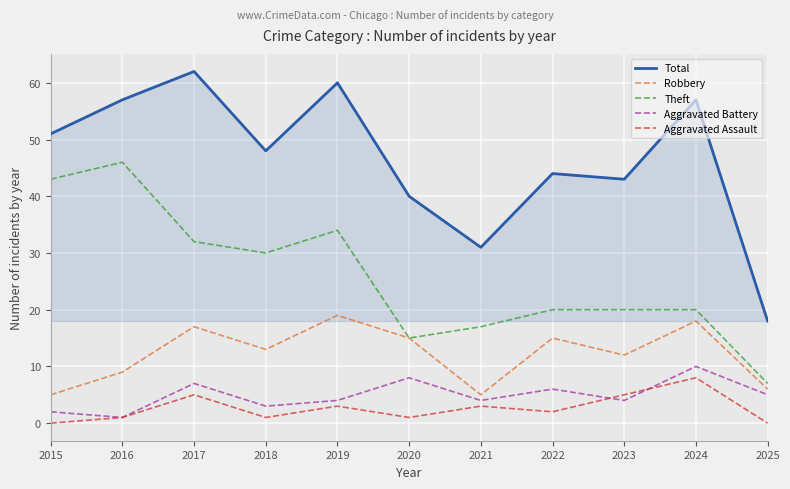

Which label corresponds to the largest value in the chart?

2017